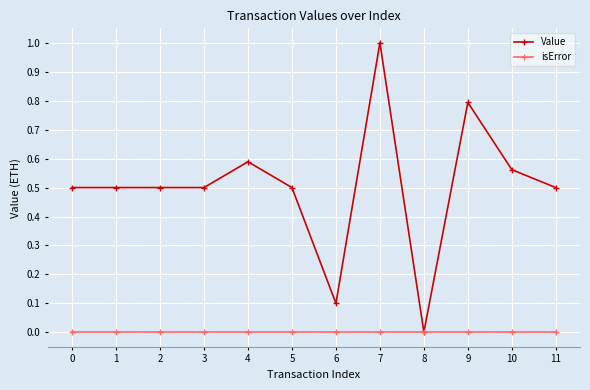

How many lines are shown in the chart?

2